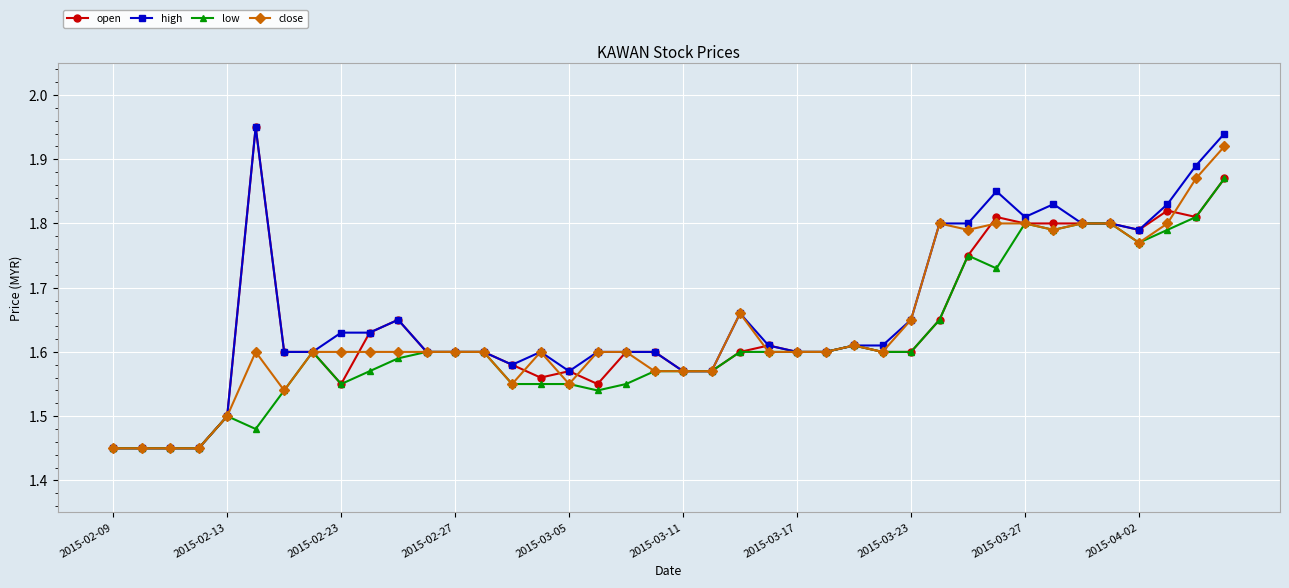

True or false: close has more than 0 interior local peaks.

True